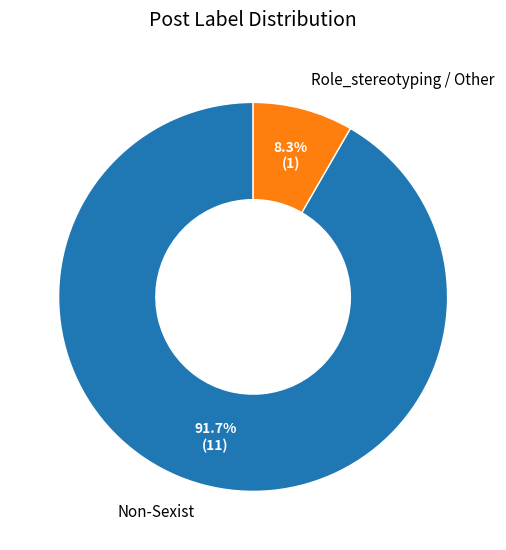

Combined, do Role_stereotyping / Other and Non-Sexist account for over 50%?

Yes